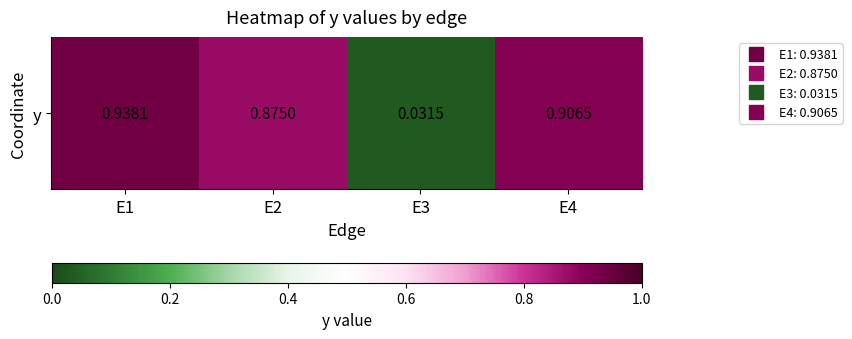

List the labels in order of value, largest first.

E1, E4, E2, E3